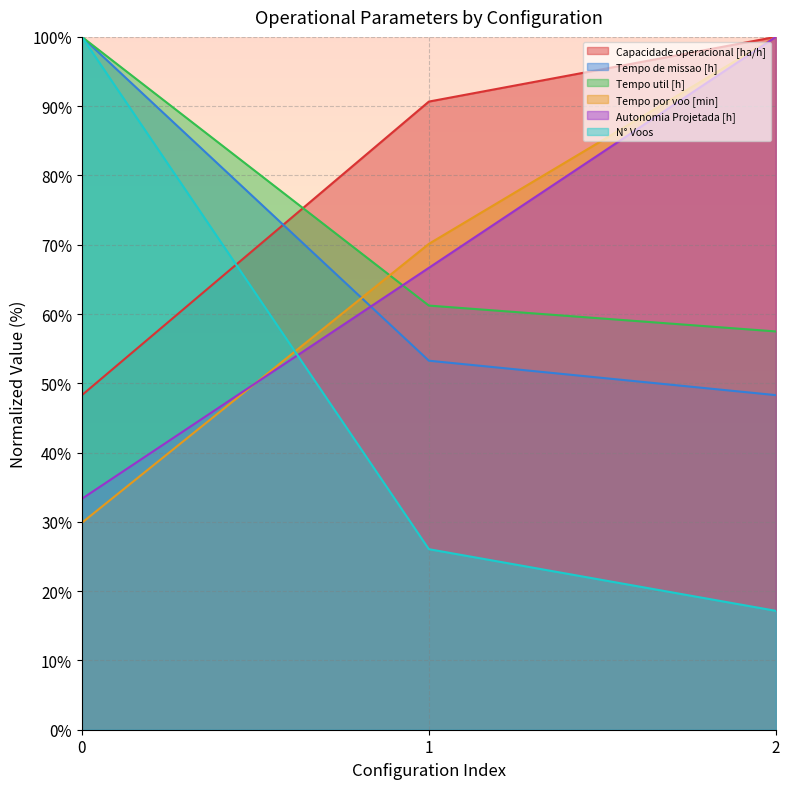

At which category is the sum across all series the highest?

2